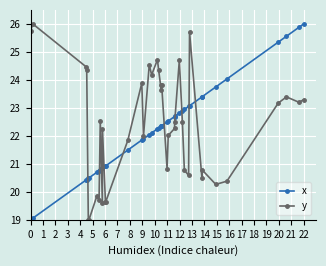

In y, how many points are higher than both neighbors (excluding endpoints)?

12